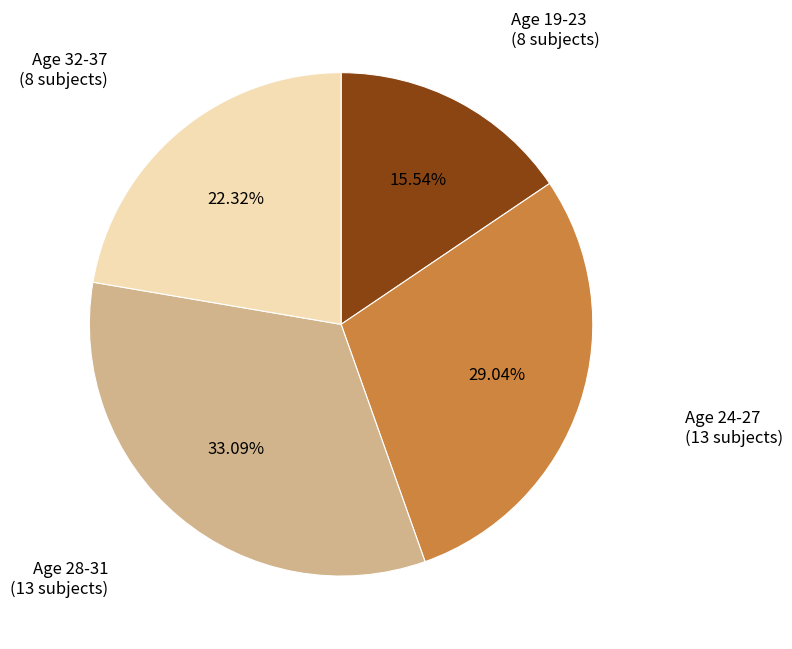

Is there any slice that represents more than half of the pie?

No